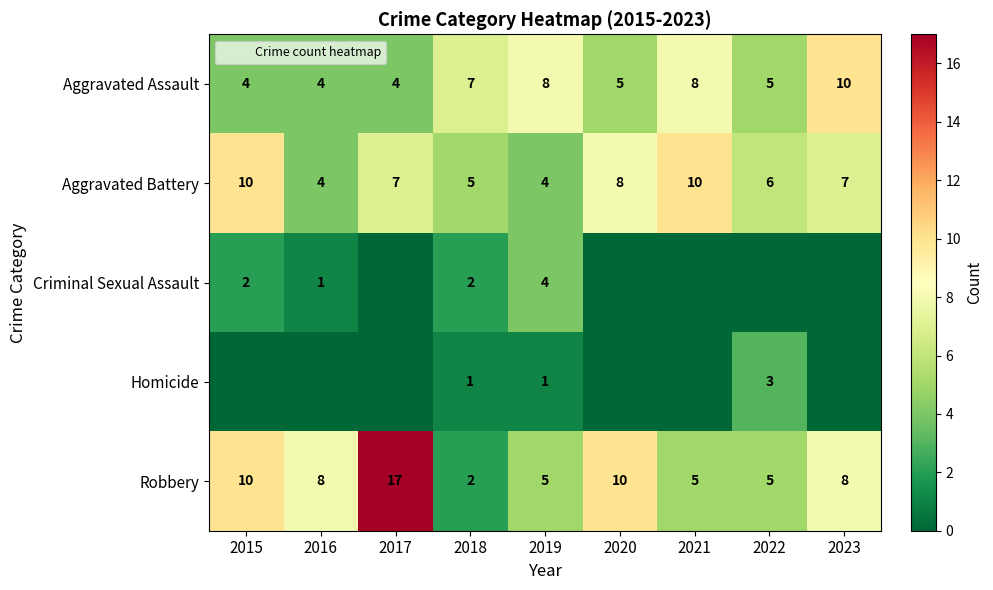

How many Criminal Sexual Assault values are between 0 and 2?

8